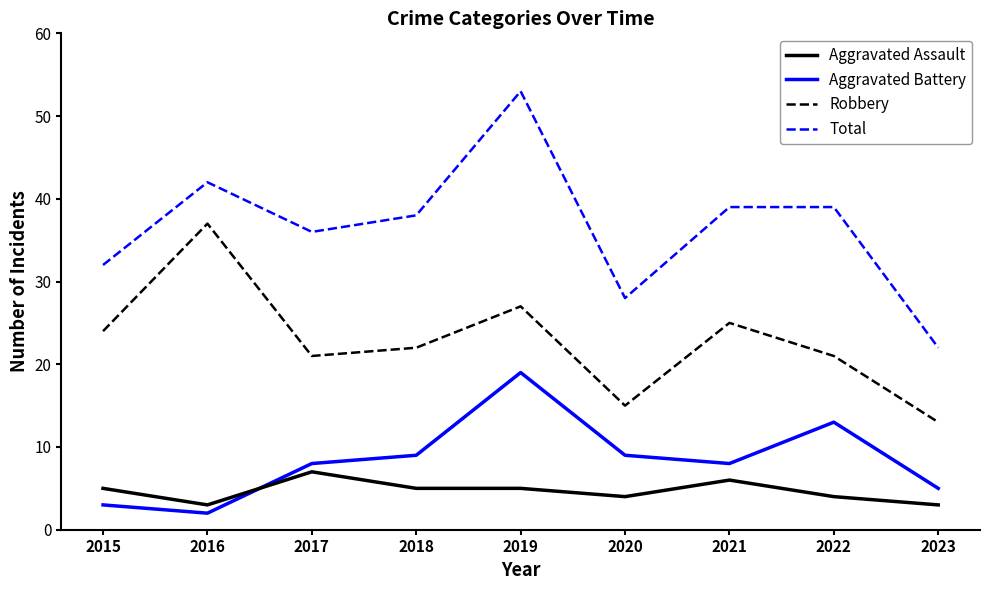

Which series has the largest total across all categories?

Total